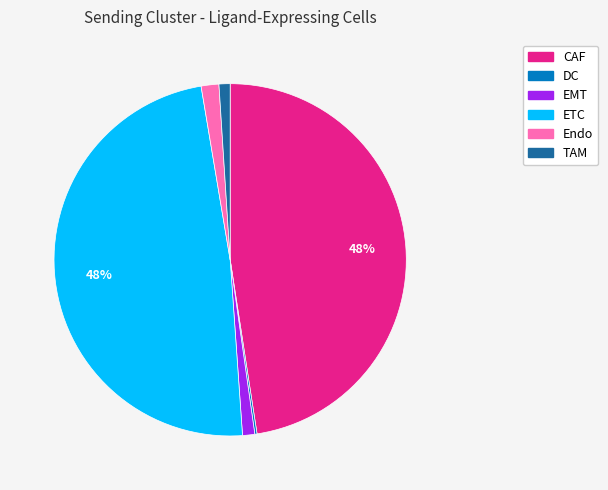

Is there a majority slice in this chart?

No